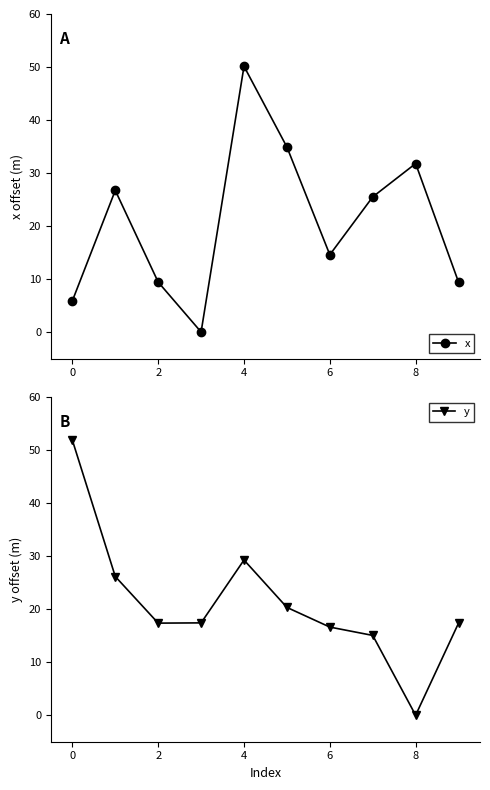

What is the highest value of the y series?

51.9